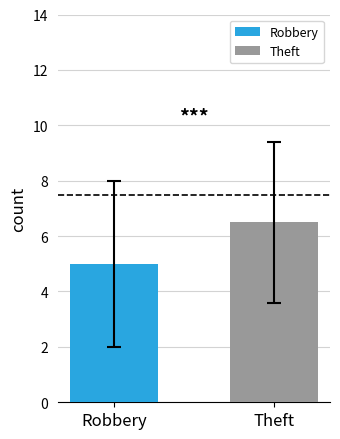

Which series has the largest range (max minus min)?

Robbery